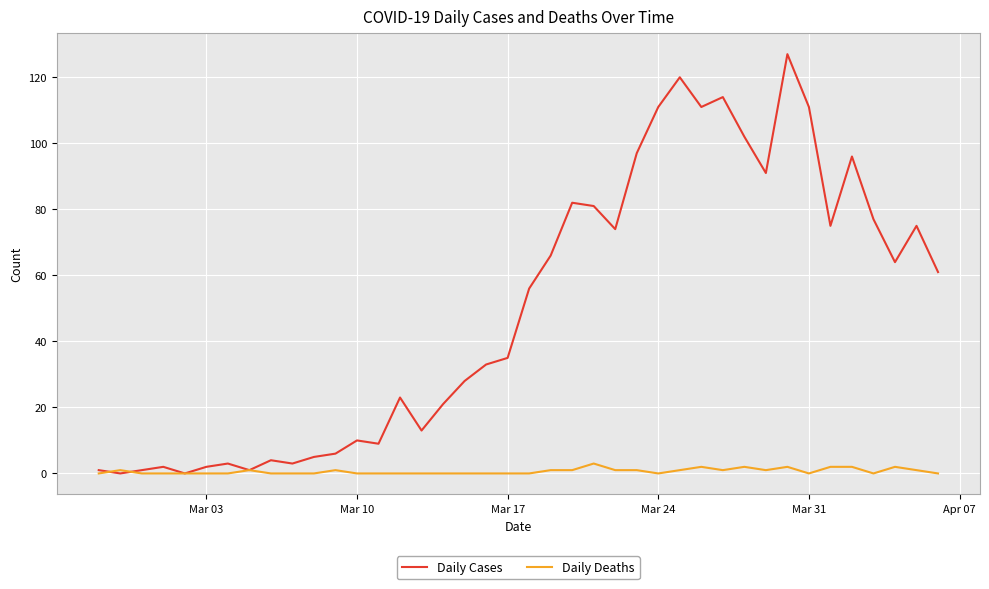

List the series in order of their overall mean, lowest first.

Daily Deaths, Daily Cases